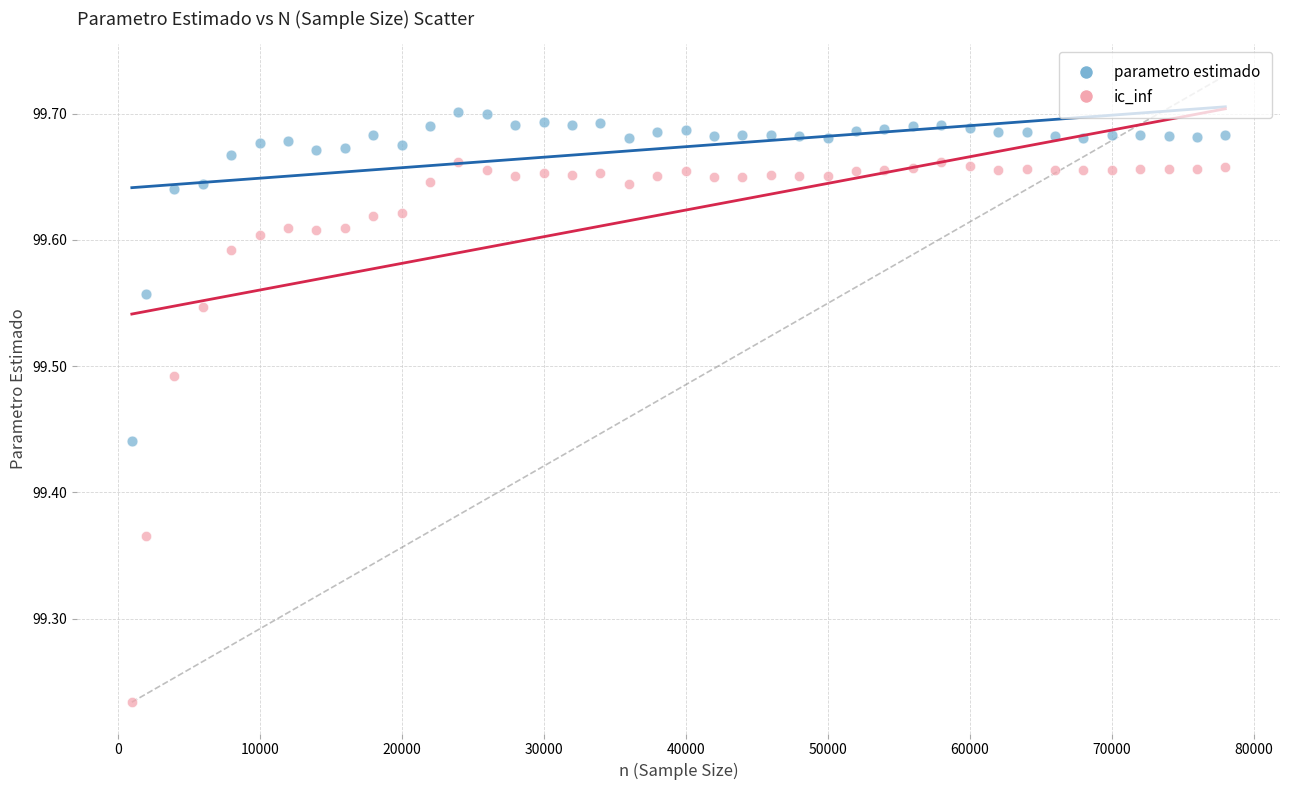

What is the X range (max minus min) for the scatter plot?

77000.0